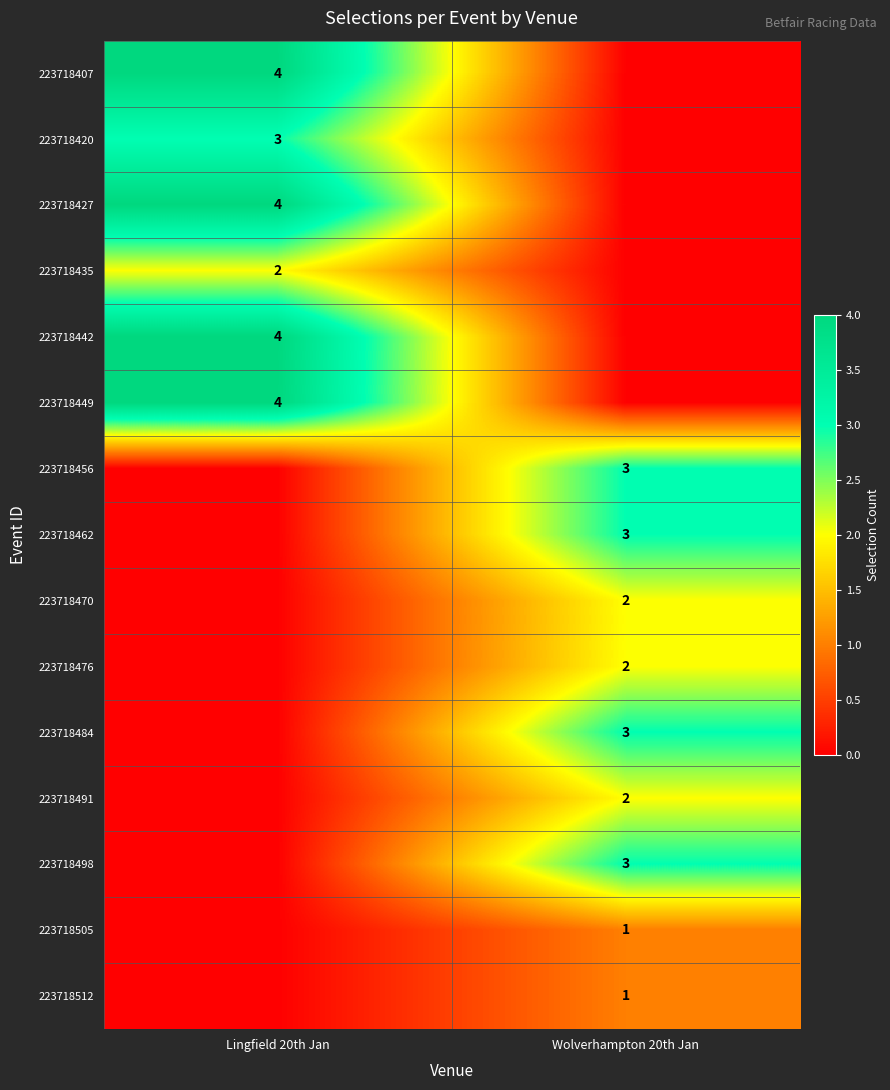

The value of 223718456 at Wolverhampton 20th Jan is 1. True or false?

False